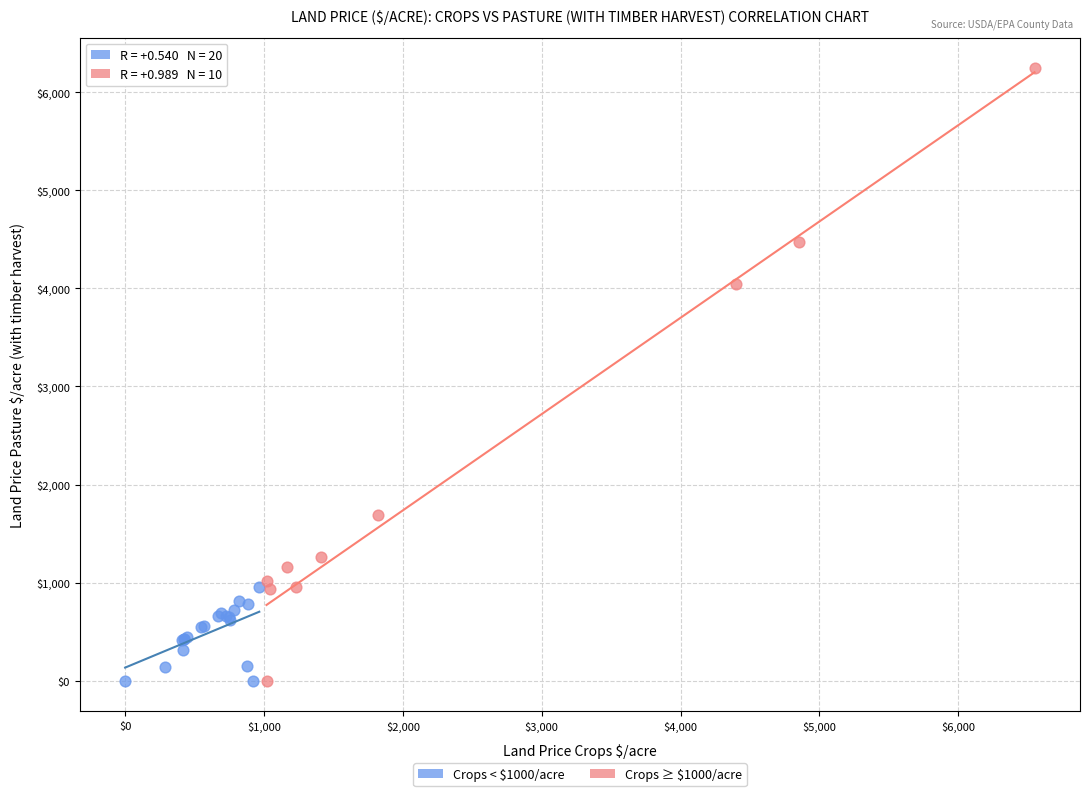

Which series contains the highest Y value?

Crops ≥ $1000/acre